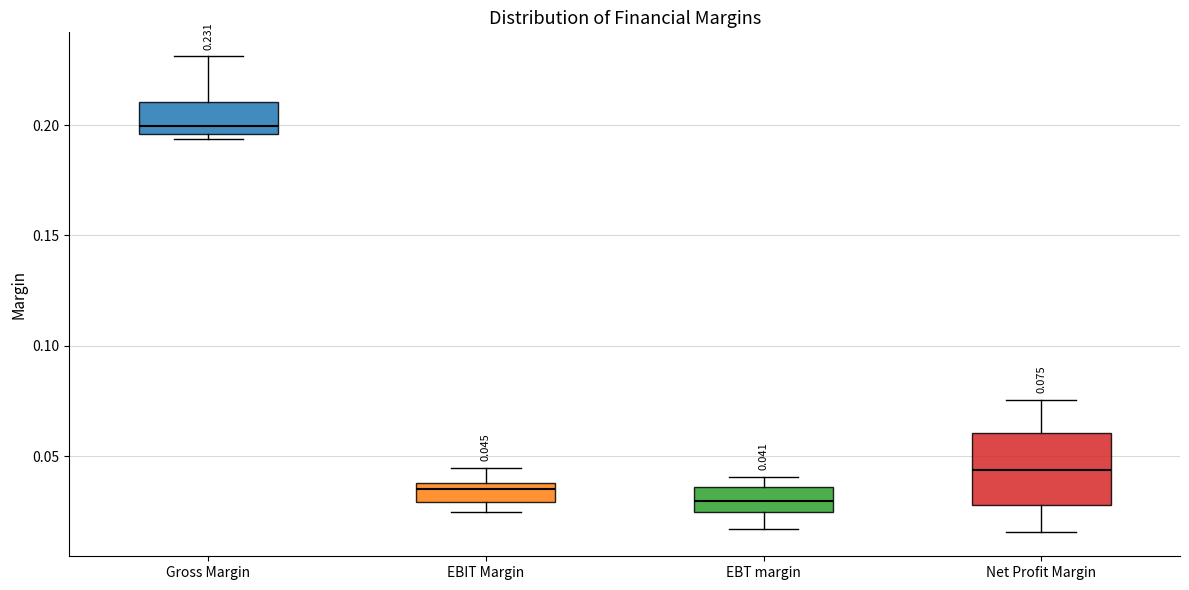

Which box's median line is the lowest?

EBT margin